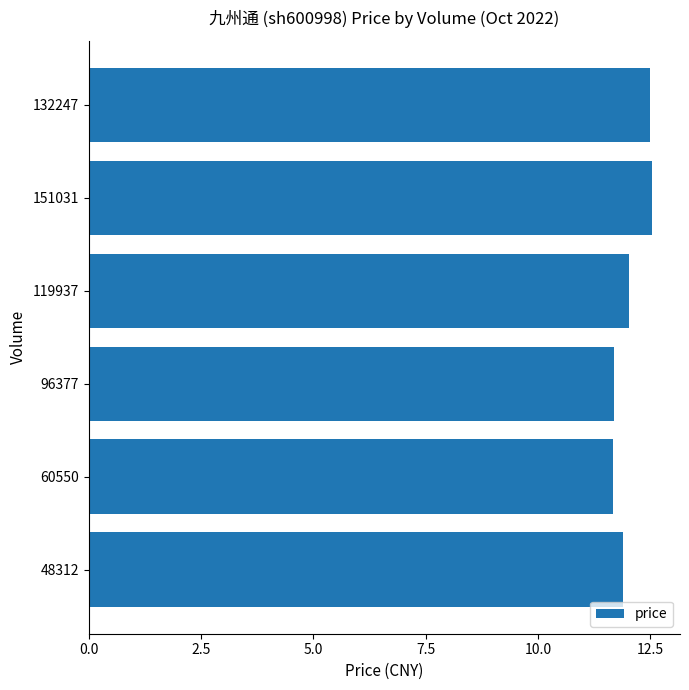

What position from the top is 60550?

5